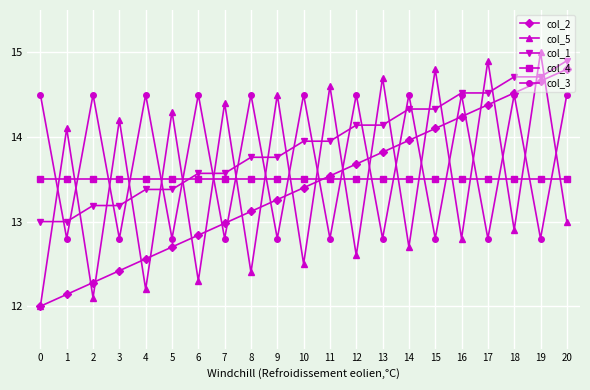

What is the value of the col_1 point at the 16th from the left?

14.3